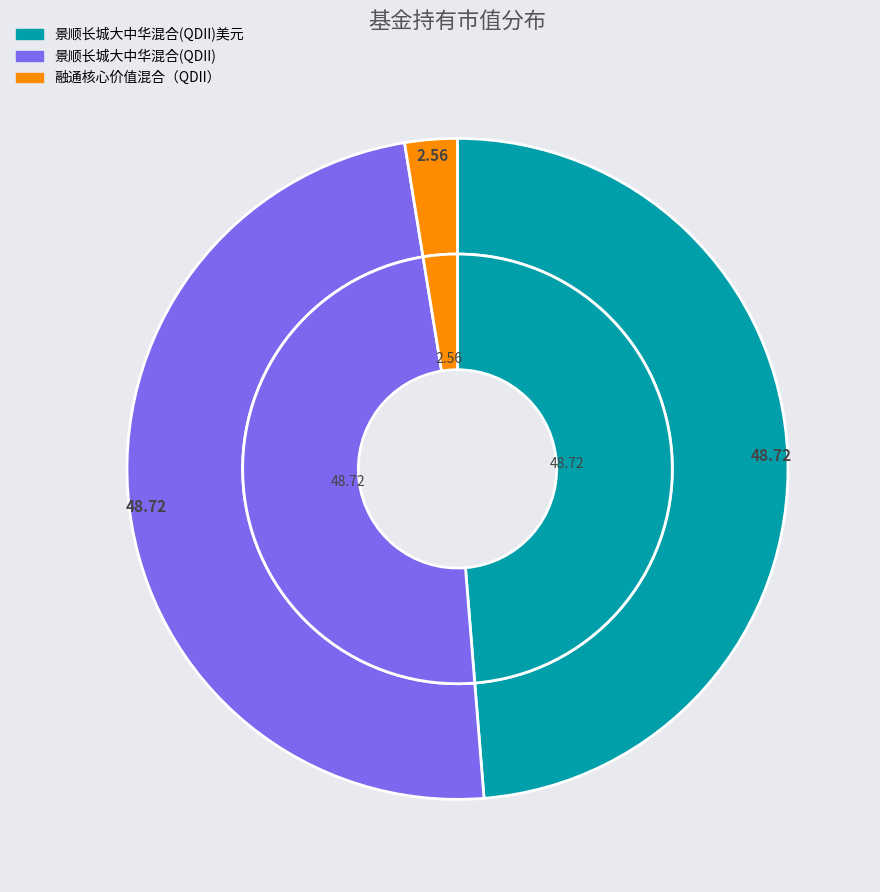

How much of the chart is everything except 景顺长城大中华混合(QDII)美元?

51.3%